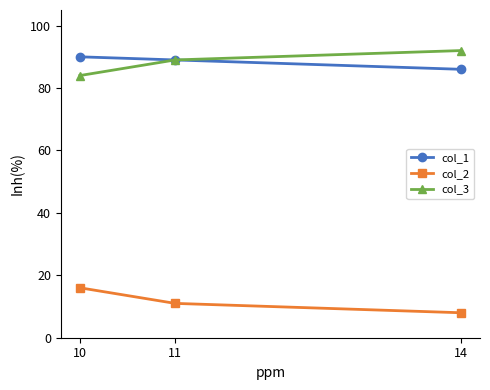

Reading left to right, list all the values displayed in this chart.

col_1: 10=90	11=89	14=86
col_2: 10=16	11=11	14=8
col_3: 10=84	11=89	14=92